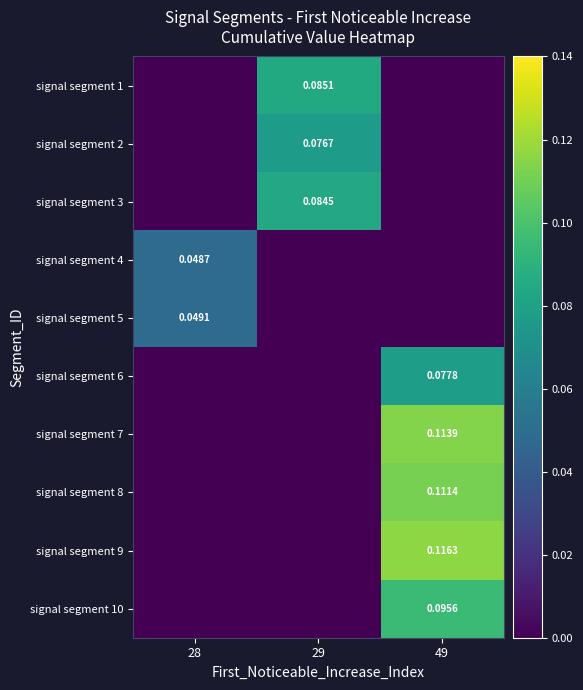

Rank the categories by signal segment 1 value from lowest to highest.

28, 49, 29